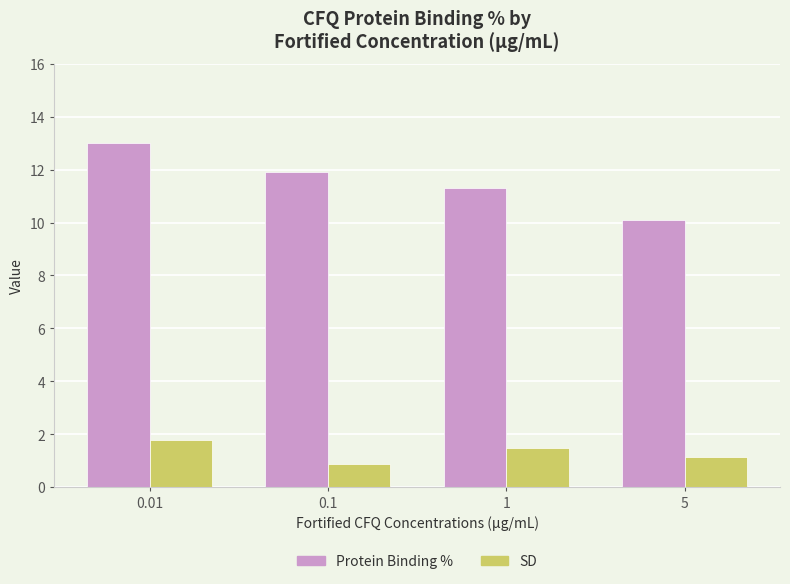

Where does the SD series first go above 1?

0.01